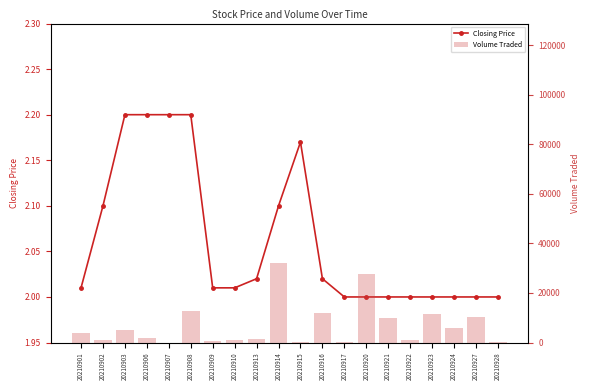

What are all the series names shown in the legend?

Closing Price, Volume Traded